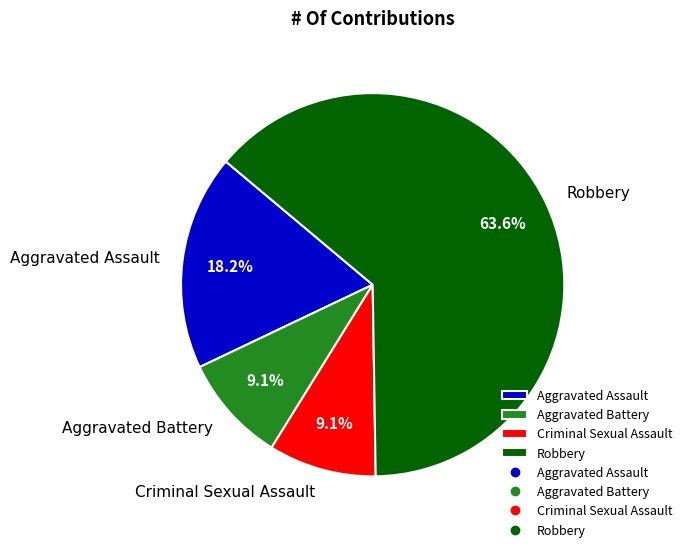

Does Robbery account for over 50% of the chart?

Yes